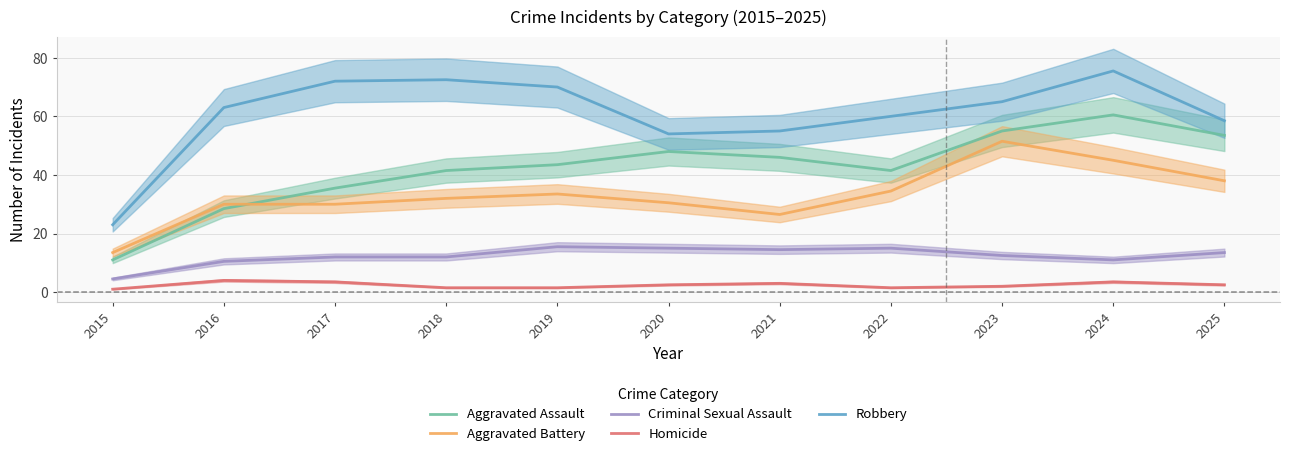

At which category is the sum across all series the highest?

2024